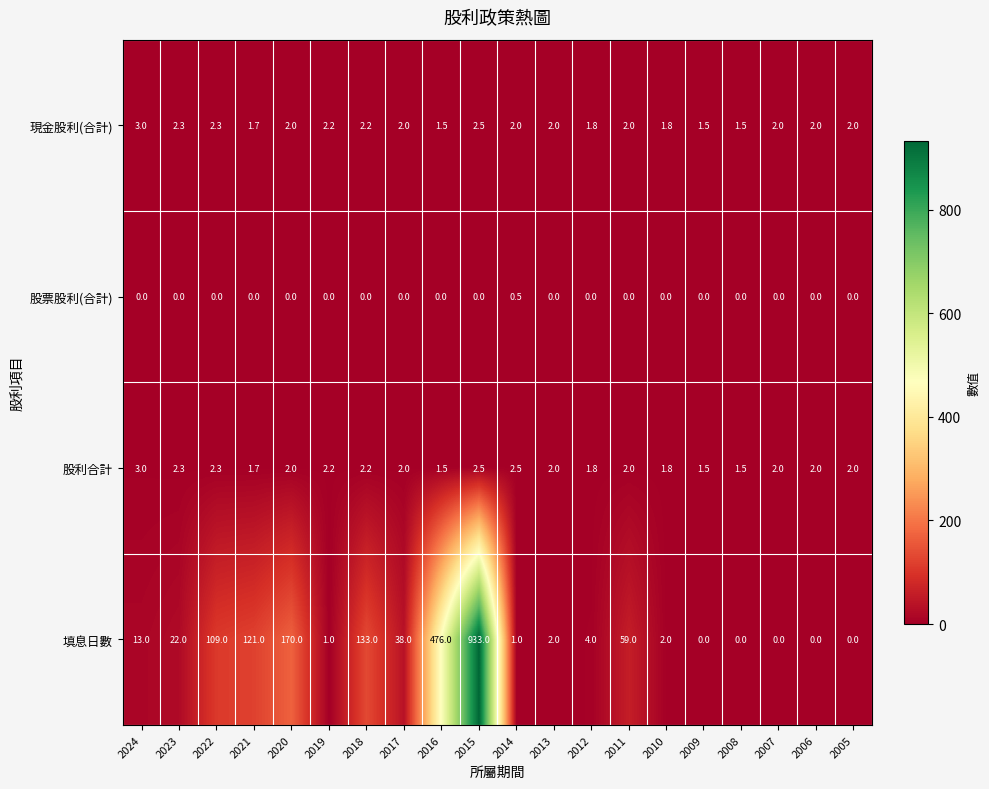

At which category does the chart reach its peak across all series?

2015